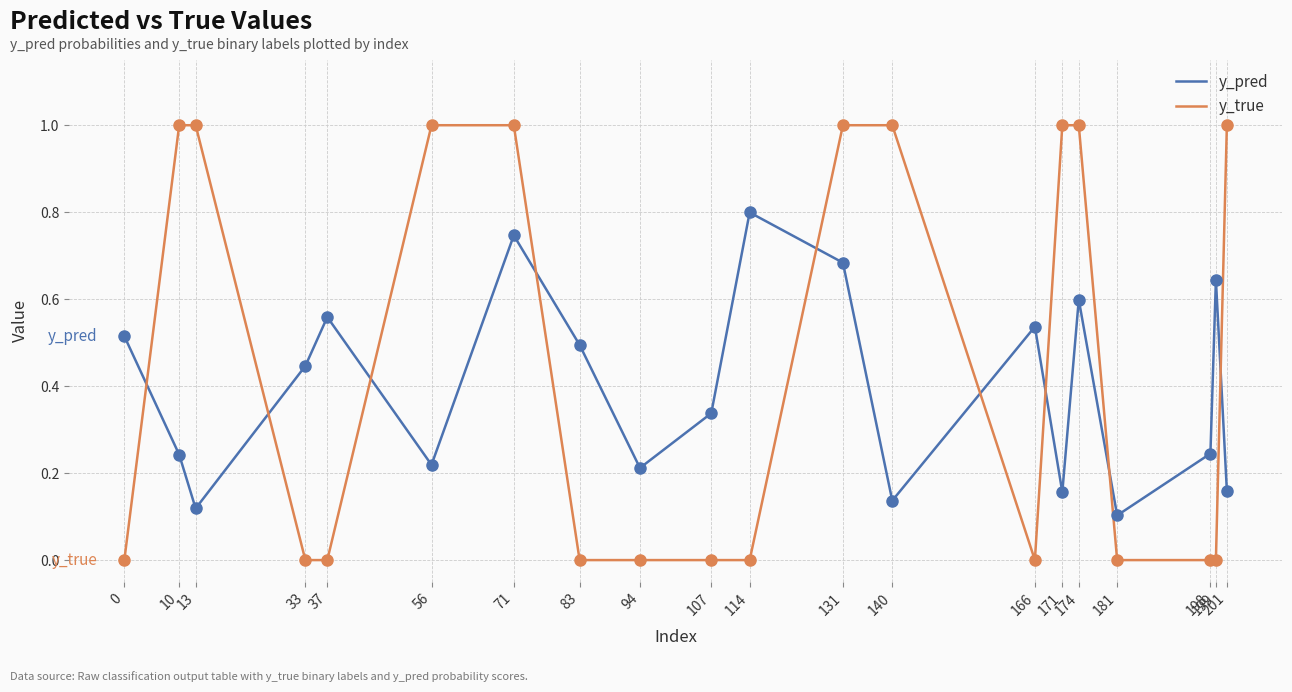

Which series has the largest range (max minus min)?

y_true